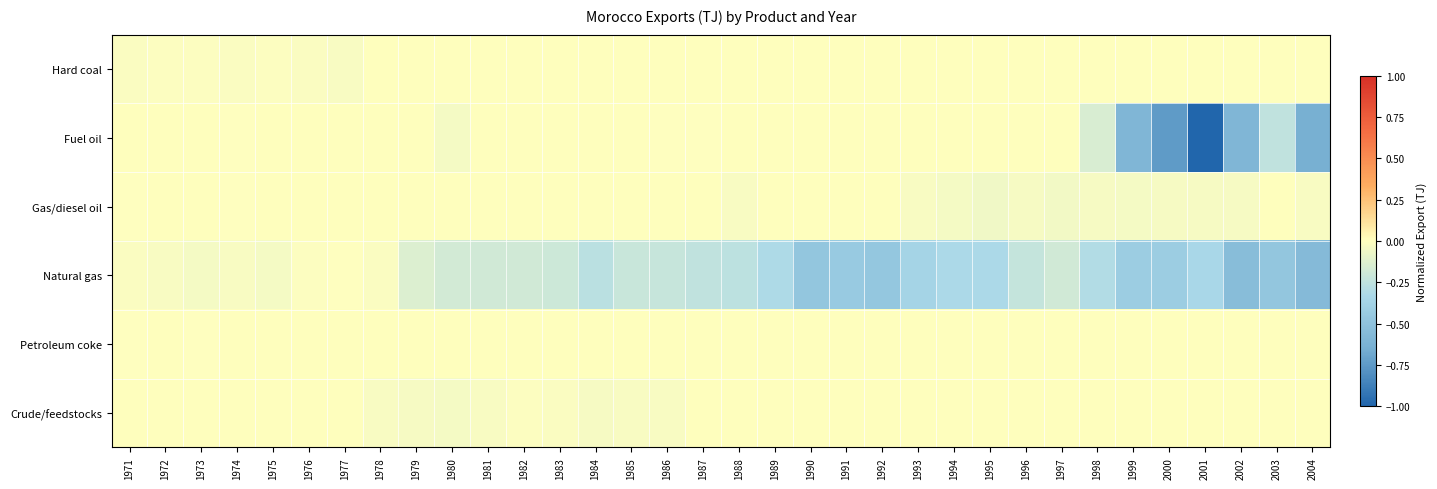

What is the smallest value displayed?

-1.0